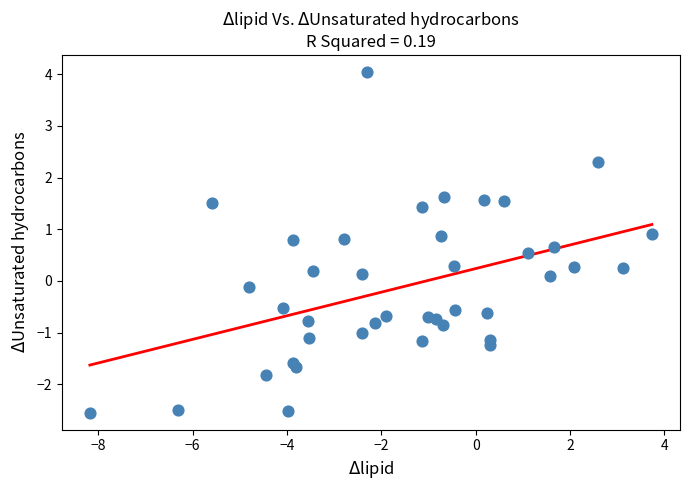

What is the range of X values (max minus min)?

11.9